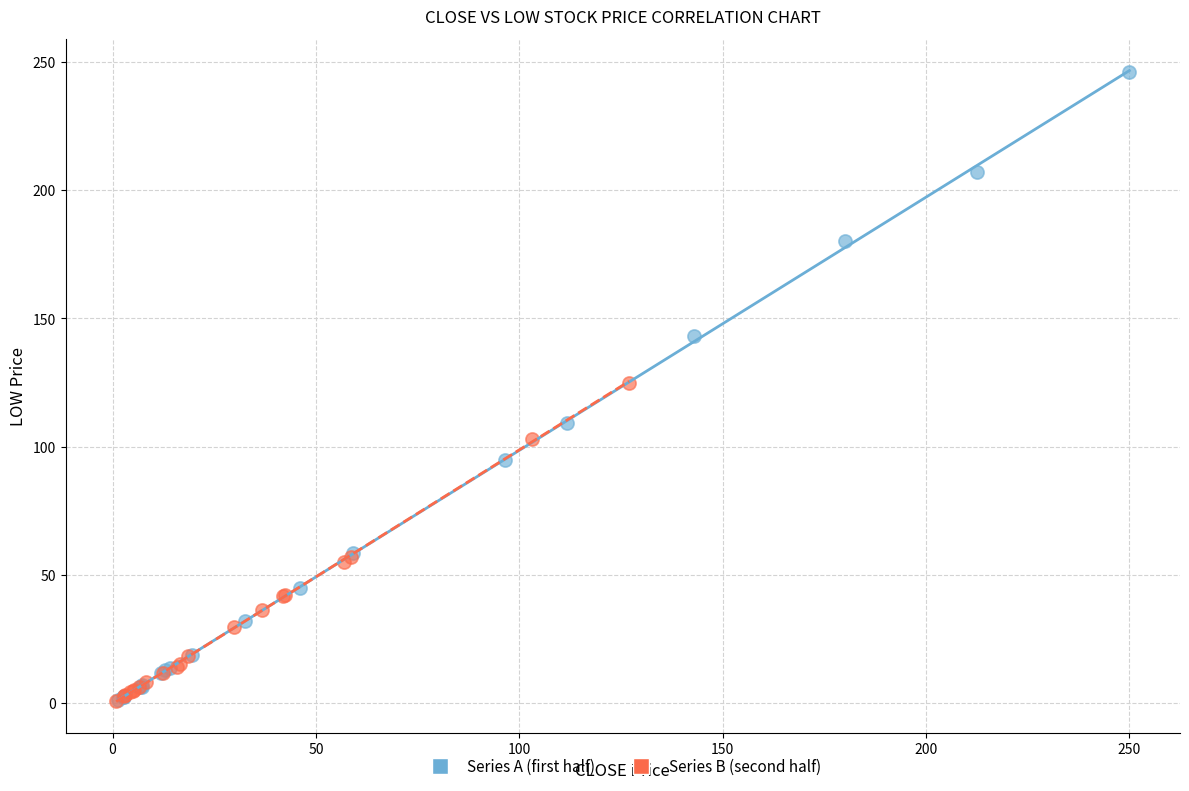

Which series has the largest Y range (max minus min)?

Series A (first half)